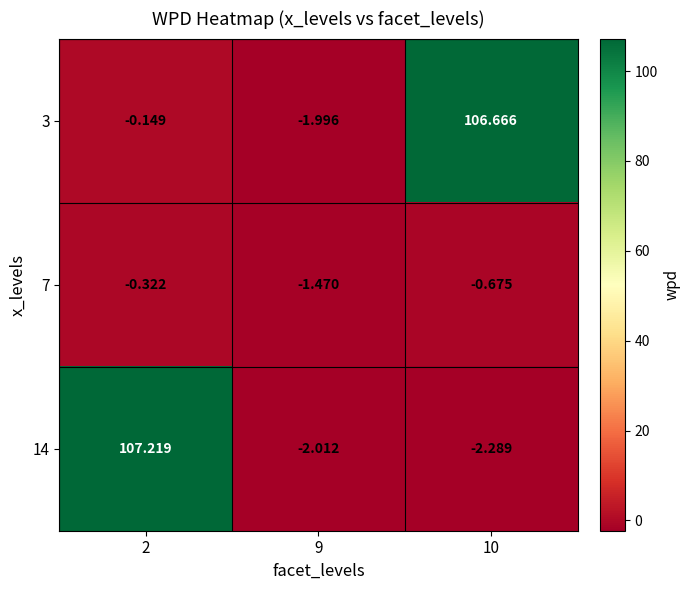

Is the value of 14 at 2 greater than the value of 7 at 9?

Yes